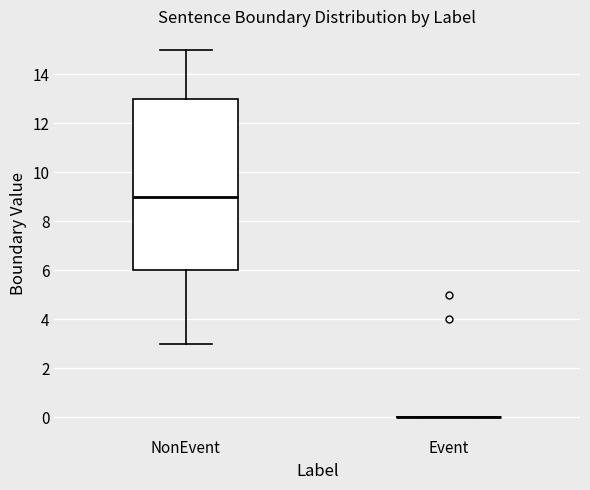

Which box is the tallest, from its lower edge to its upper edge?

NonEvent